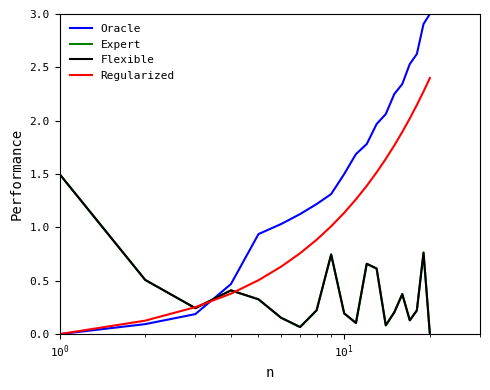

Rank the series by their maximum value, from highest to lowest.

Oracle, Regularized, Expert, Flexible